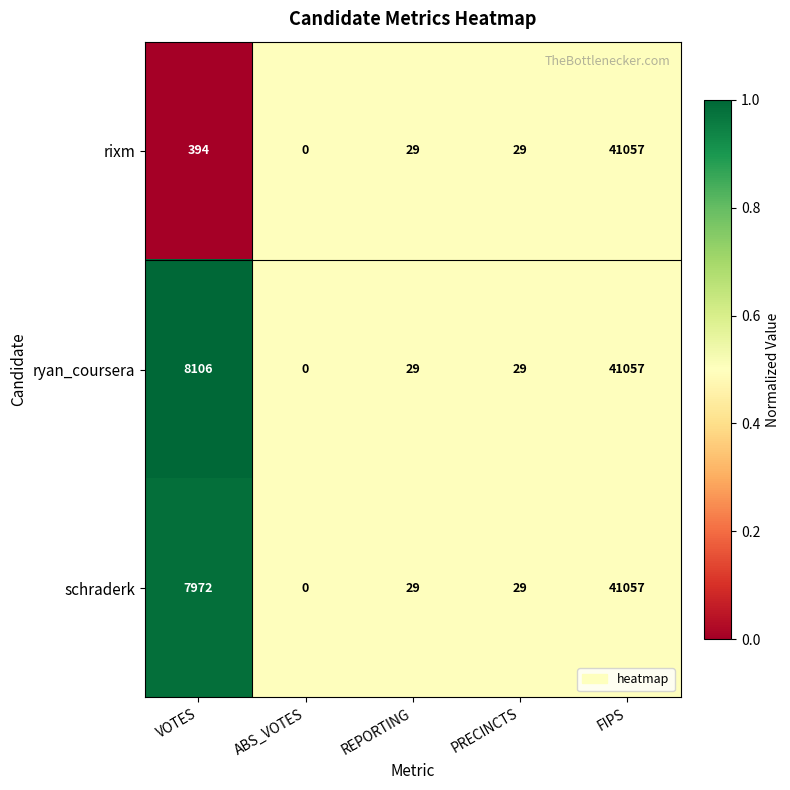

Which series changed the most between VOTES and REPORTING?

ryan_coursera